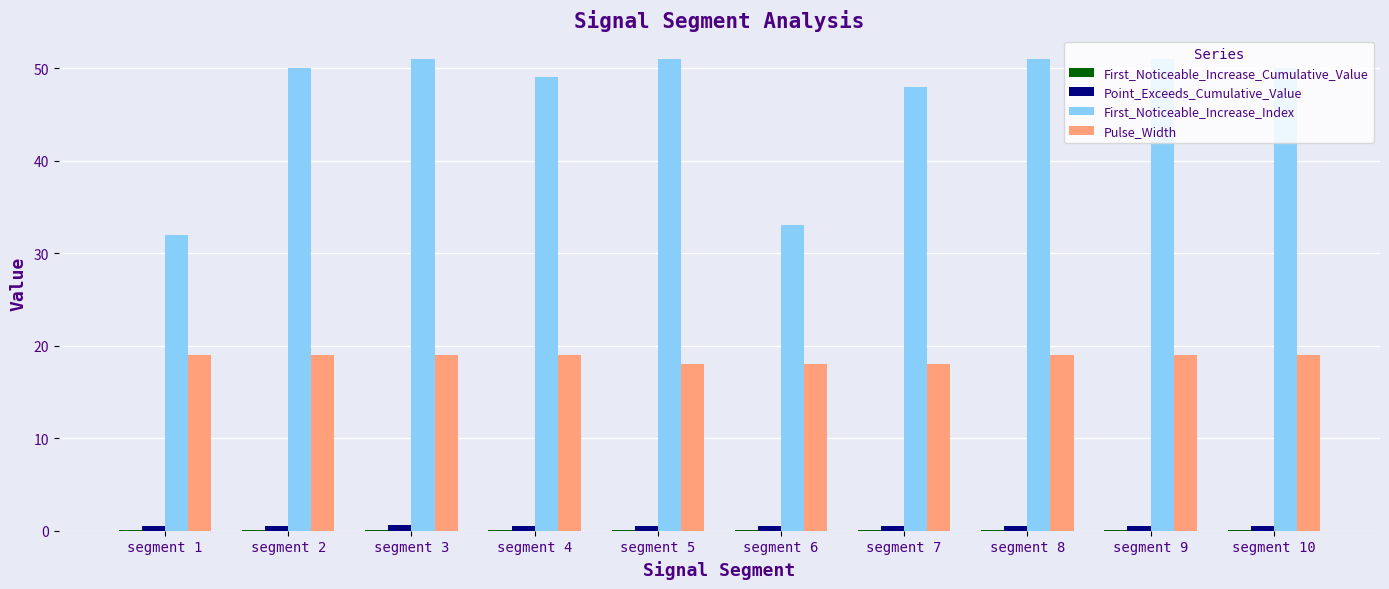

Is it true that First_Noticeable_Increase_Index equals 51.0 at segment 5?

True